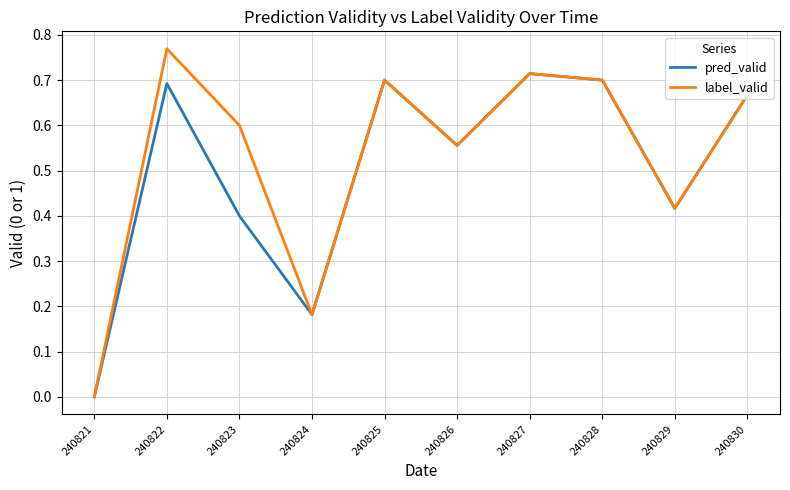

Is the value of label_valid at 240829 greater than the value of pred_valid at 240827?

No